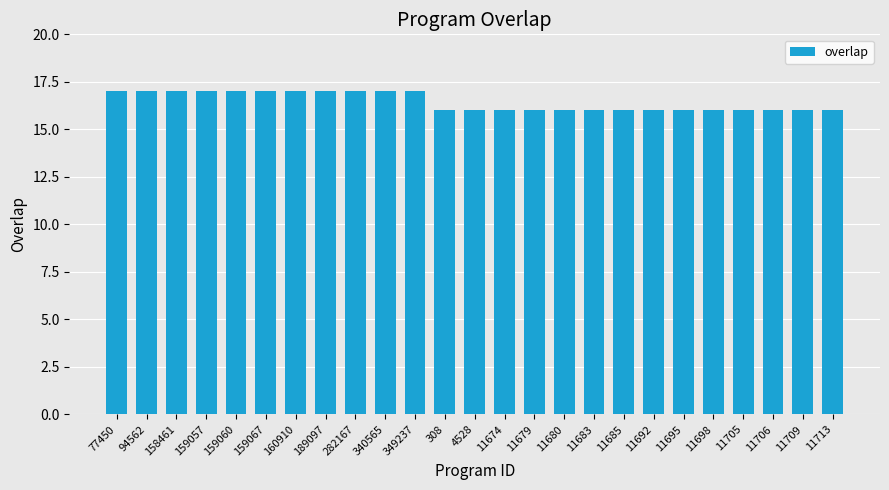

What is the smallest value displayed?

16